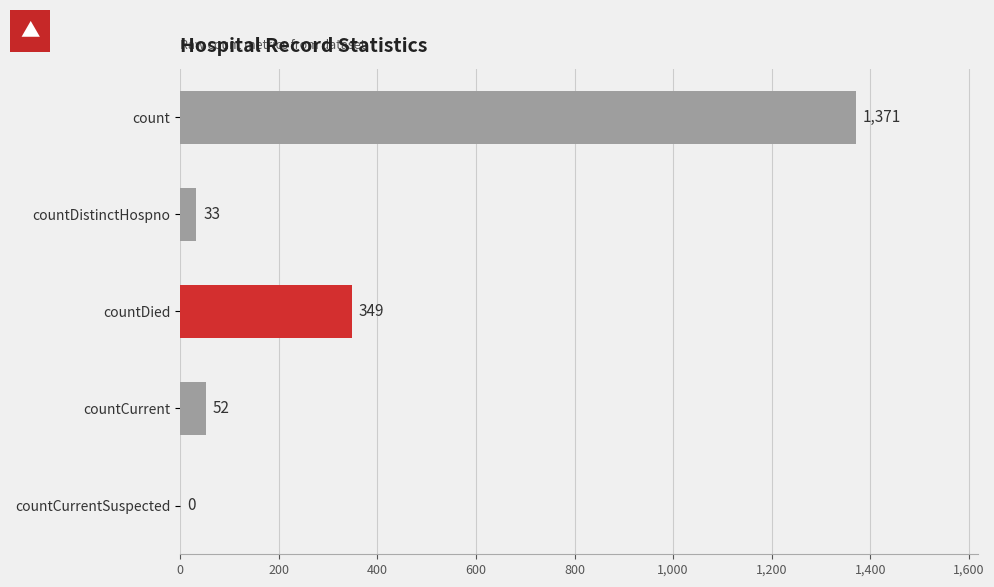

What is the maximum value shown in the chart?

1371